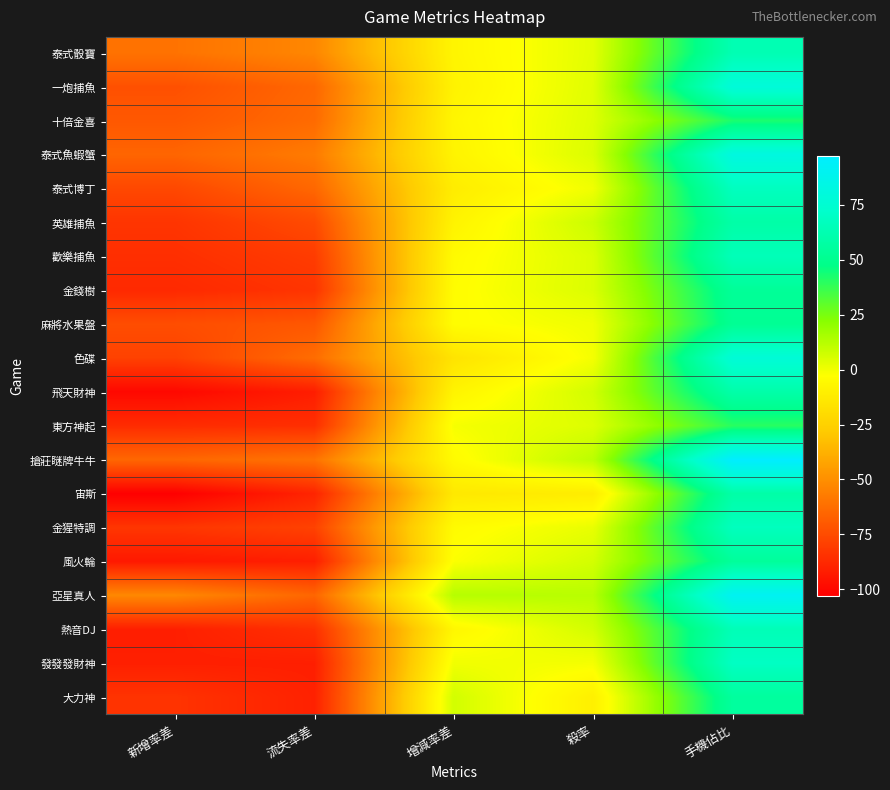

Reading left to right, list all the values displayed in this chart.

泰式骰寶: 新增率差=-60.4	流失率差=-53.1	增減率差=-7.4	殺率=3.0	手機佔比=63.1
一炮捕魚: 新增率差=-73.1	流失率差=-64.6	增減率差=-8.5	殺率=3.6	手機佔比=78.7
十倍金喜: 新增率差=-70.4	流失率差=-63.4	增減率差=-7.0	殺率=4.0	手機佔比=42.5
泰式魚蝦蟹: 新增率差=-65.5	流失率差=-57.4	增減率差=-8.1	殺率=4.9	手機佔比=81.9
泰式博丁: 新增率差=-76.2	流失率差=-64.6	增減率差=-11.5	殺率=0.2	手機佔比=67.5
英雄捕魚: 新增率差=-83.4	流失率差=-75.2	增減率差=-8.2	殺率=8.2	手機佔比=58.8
歡樂捕魚: 新增率差=-85.4	流失率差=-80.6	增減率差=-4.8	殺率=4.7	手機佔比=65.2
金錢樹: 新增率差=-87.4	流失率差=-83.4	增減率差=-4.0	殺率=4.8	手機佔比=53.2
麻將水果盤: 新增率差=-74.1	流失率差=-70.5	增減率差=-3.6	殺率=0.3	手機佔比=51.7
色碟: 新增率差=-78.6	流失率差=-62.6	增減率差=-16.0	殺率=-0.7	手機佔比=77.4
飛天財神: 新增率差=-99.6	流失率差=-91.7	增減率差=-7.9	殺率=6.8	手機佔比=59.6
東方神起: 新增率差=-86.4	流失率差=-85.4	增減率差=-1.0	殺率=4.4	手機佔比=39.8
搶莊瞇牌牛牛: 新增率差=-64.9	流失率差=-60.3	增減率差=-4.5	殺率=11.3	手機佔比=97.3
宙斯: 新增率差=-102.9	流失率差=-89.2	增減率差=-13.6	殺率=-11.5	手機佔比=58.8
金猩特調: 新增率差=-82.9	流失率差=-78.3	增減率差=-4.6	殺率=1.8	手機佔比=67.2
風火輪: 新增率差=-93.4	流失率差=-91.3	增減率差=-2.1	殺率=6.4	手機佔比=54.1
亞星真人: 新增率差=-52.7	流失率差=-65.3	增減率差=12.6	殺率=11.9	手機佔比=90.8
熱音DJ: 新增率差=-91.2	流失率差=-84.8	增減率差=-6.5	殺率=6.7	手機佔比=64.6
發發發財神: 新增率差=-91.1	流失率差=-91.2	增減率差=0.1	殺率=-0.8	手機佔比=69.0
大力神: 新增率差=-83.8	流失率差=-90.5	增減率差=6.7	殺率=-10.0	手機佔比=55.2